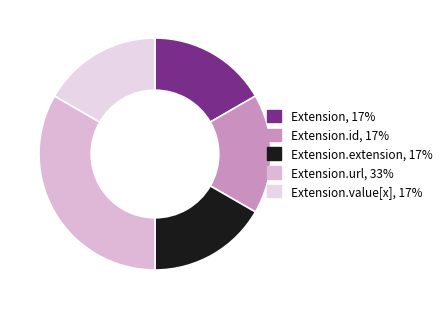

How many slices are in this pie chart?

5